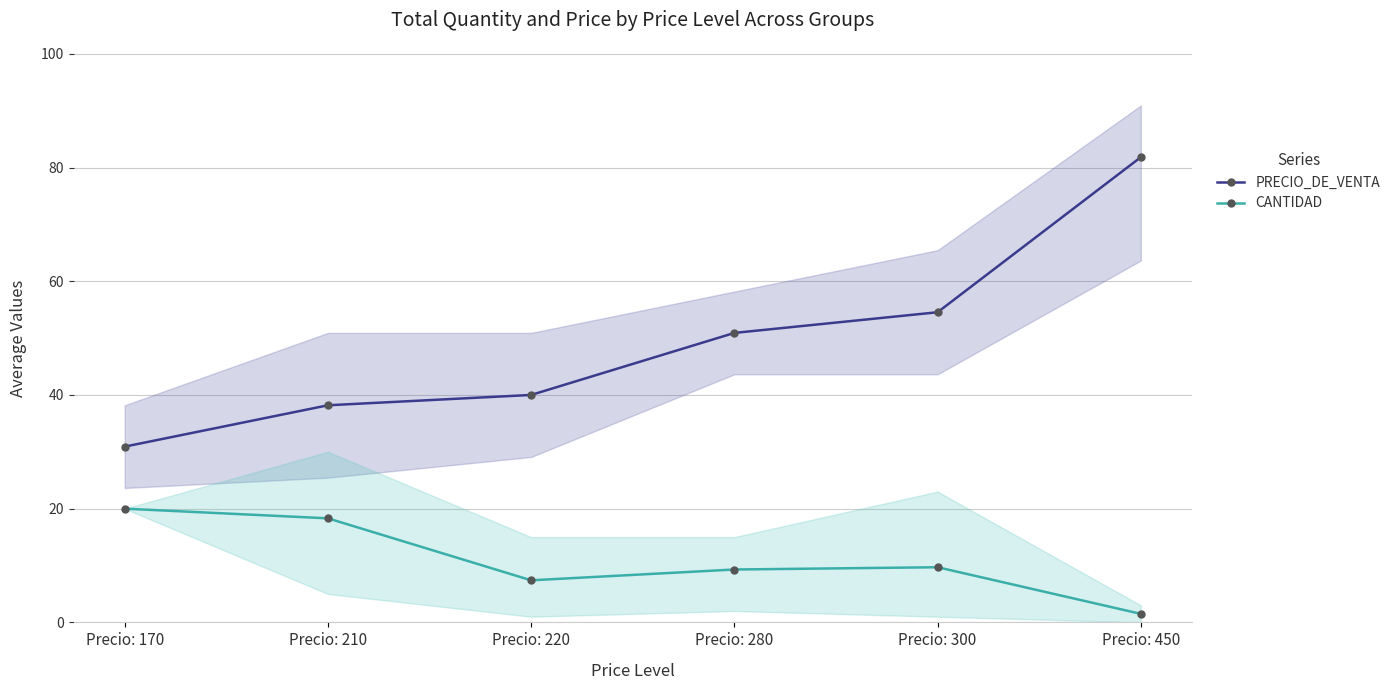

What is the smallest value displayed?

1.5